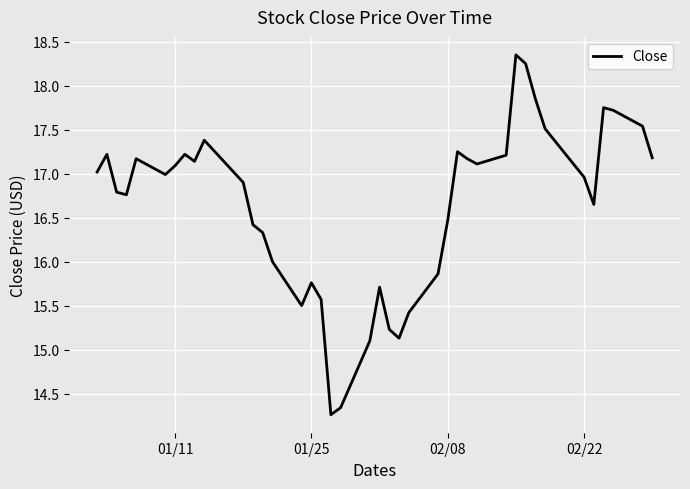

What is the smallest value displayed?

14.3